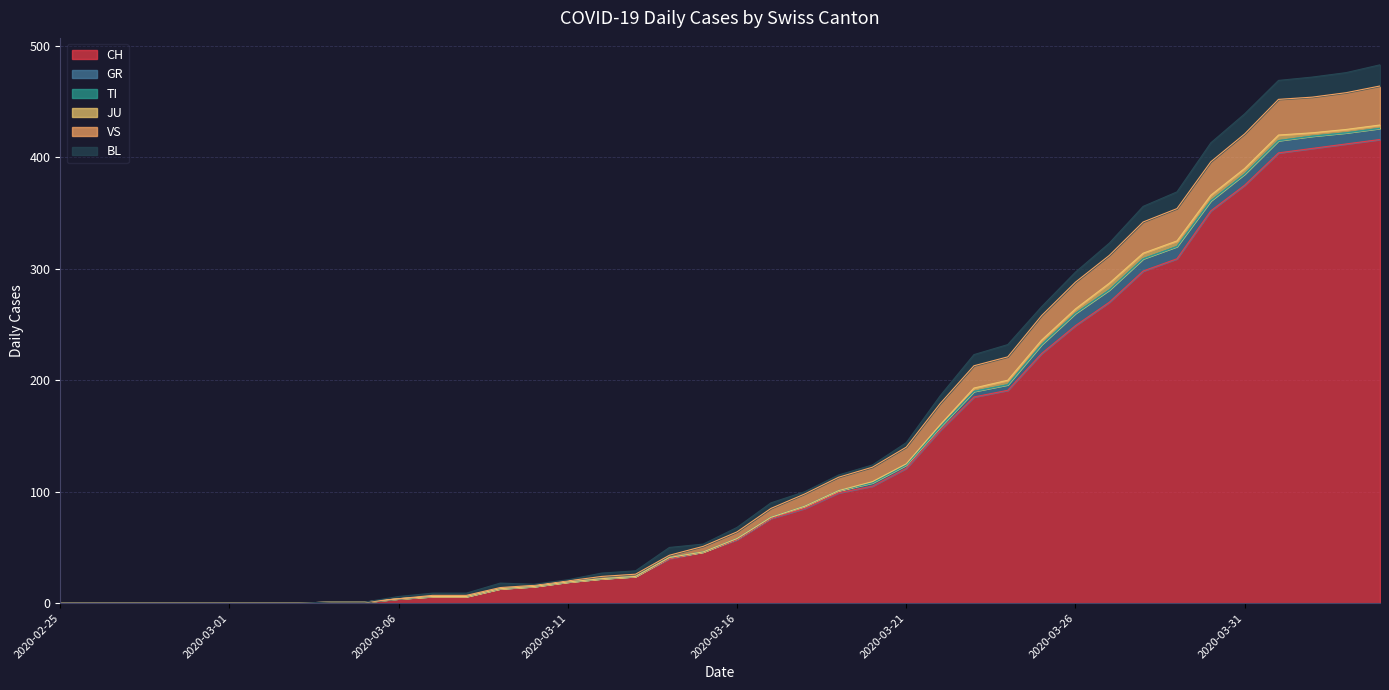

Which category has the highest value in the GR series?

2020-03-26